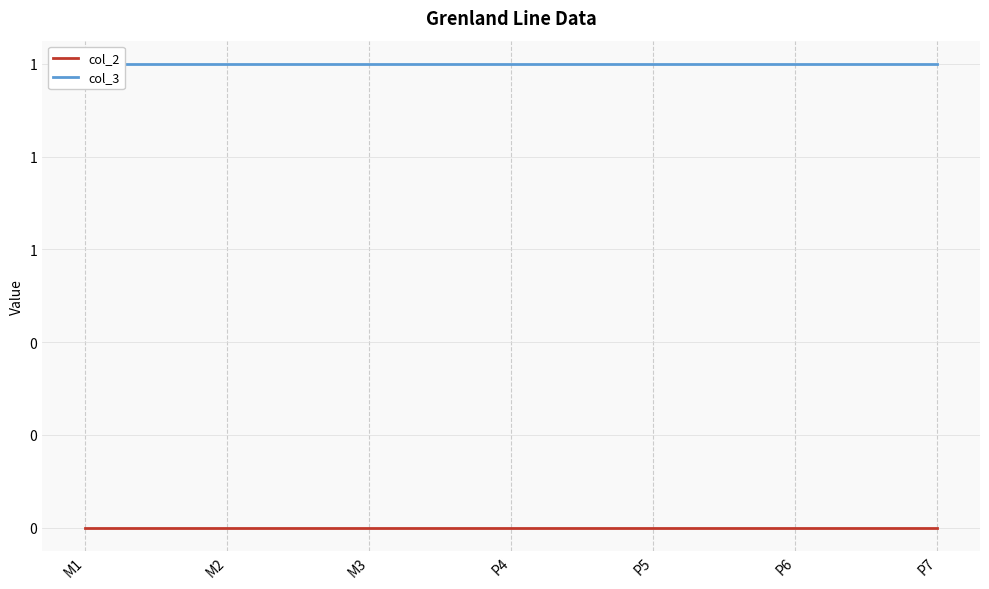

At P4, list the series in order from smallest to largest.

col_2, col_3